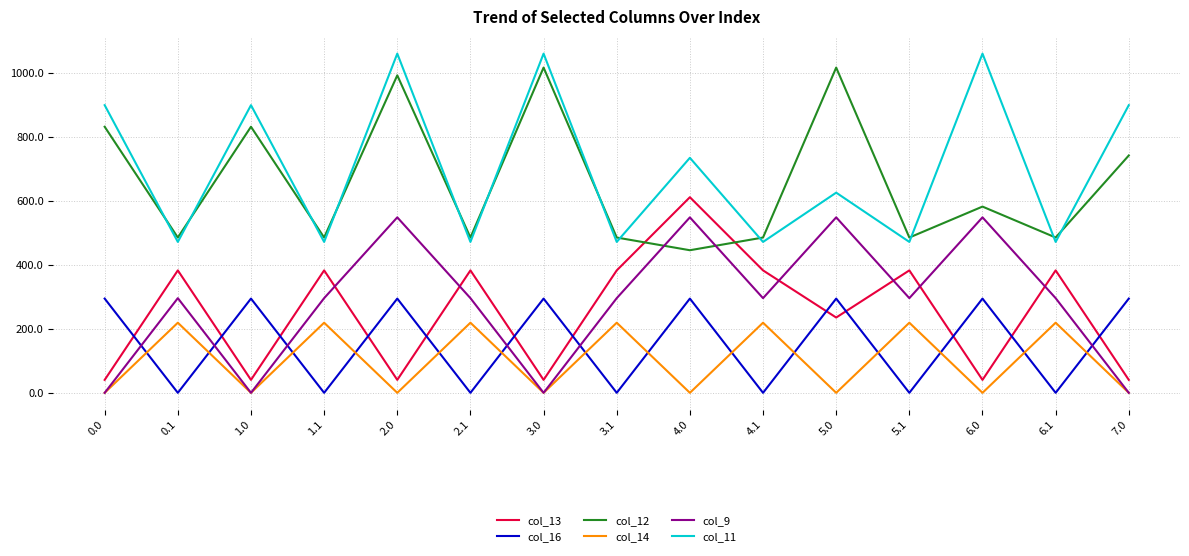

What is the difference between the maximum and second lowest values in the col_9 series?

548.5